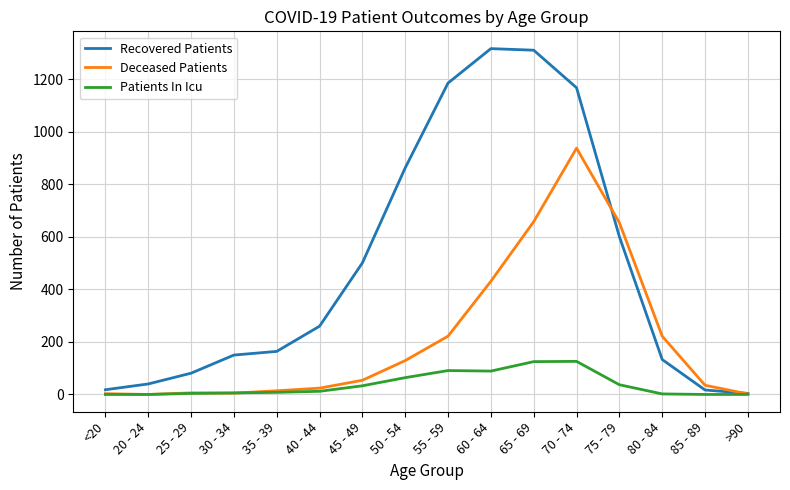

What is the highest value of the Patients In Icu series?

126